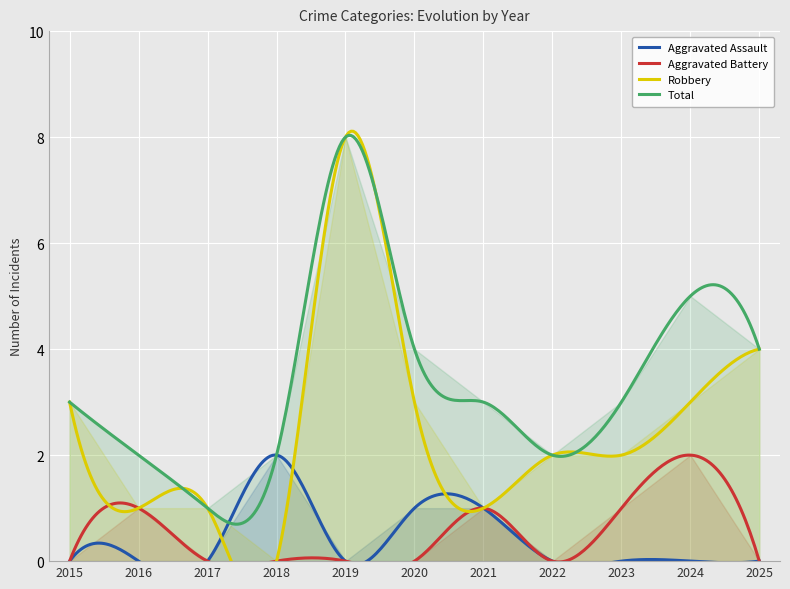

How many categories are shown in the chart?

11